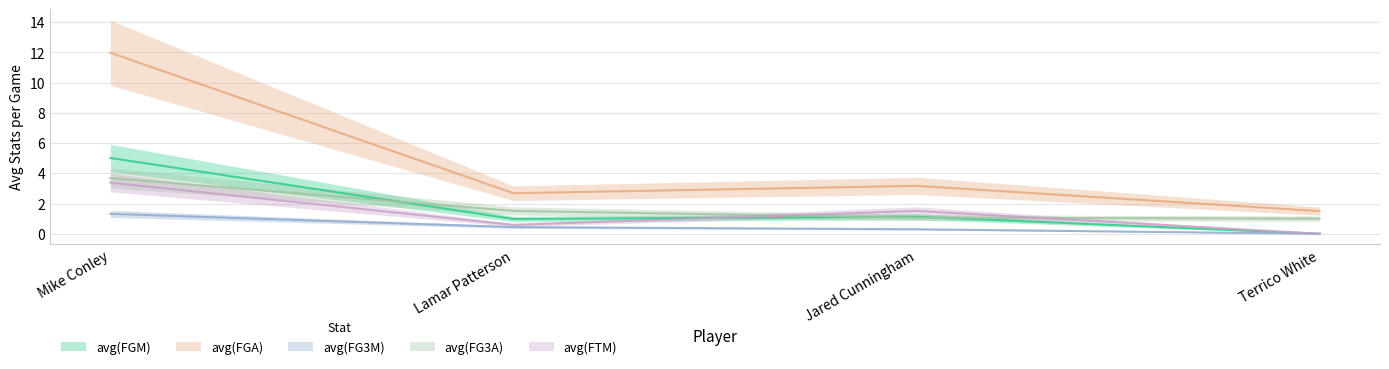

What position from the right is Jared Cunningham?

2